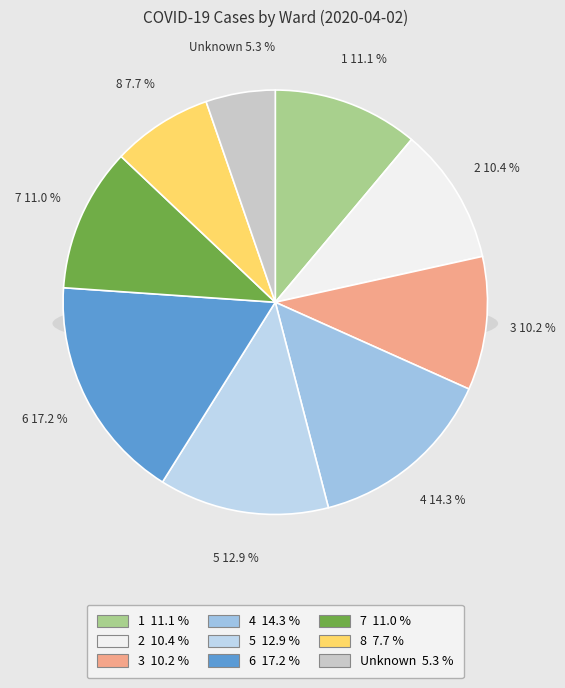

True or false: 8 accounts for 8% of the total.

True